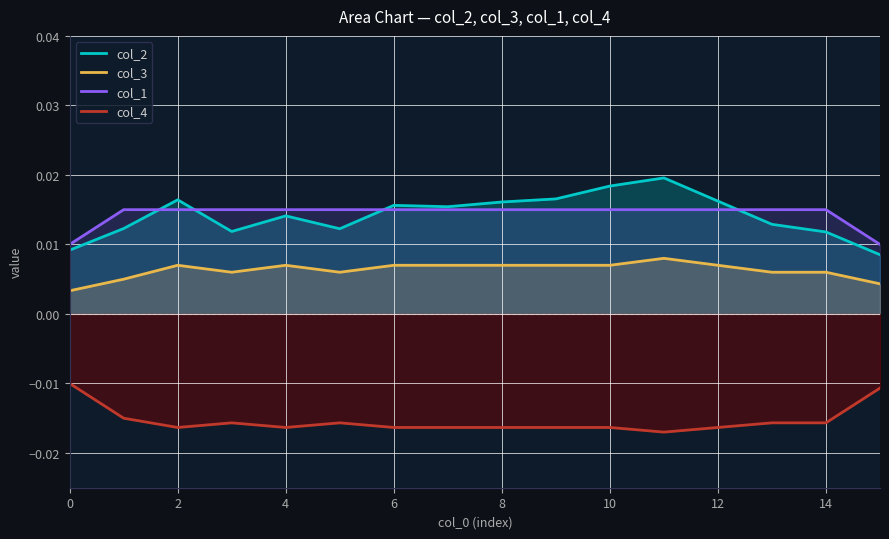

How many col_2 values are between 0 and 1?

16